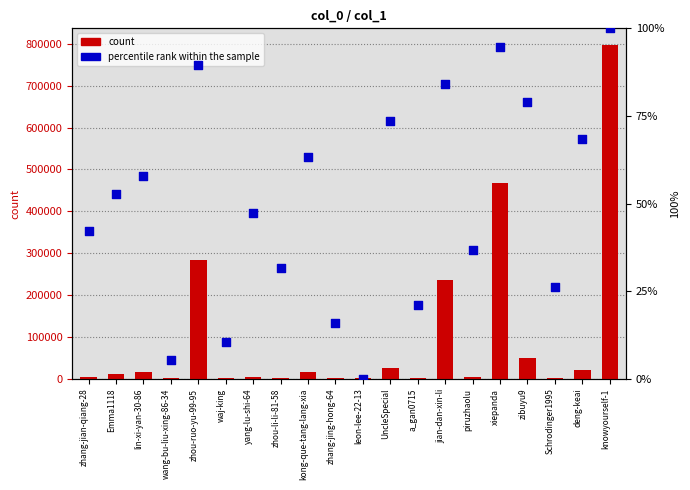

What are all the series names shown in the legend?

count, percentile rank within the sample